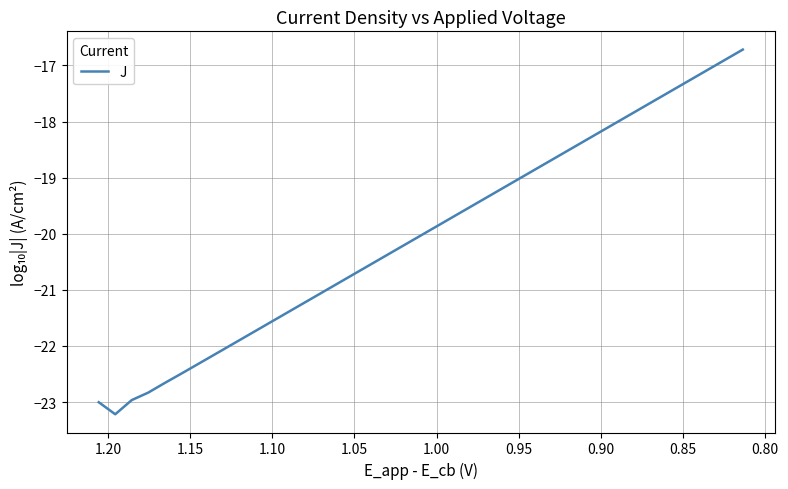

Reading left to right, list all the values displayed in this chart.

-23.0	-23.2	-23.0	-22.8	-22.7	-22.5	-22.3	-22.2	-22.0	-21.8	-21.6	-21.5	-21.3	-21.1	-21.0	-20.8	-20.6	-20.5	-20.3	-20.1	-19.9	-19.8	-19.6	-19.4	-19.3	-19.1	-18.9	-18.8	-18.6	-18.4	-18.2	-18.1	-17.9	-17.7	-17.6	-17.4	-17.2	-17.1	-16.9	-16.7